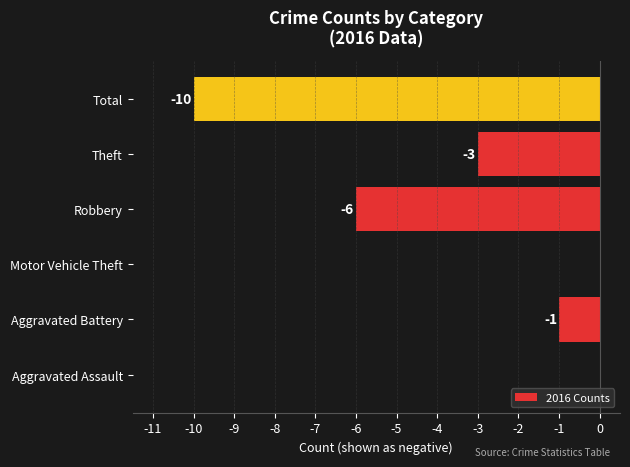

The chart shows a value of -6 at Total. True or false?

False